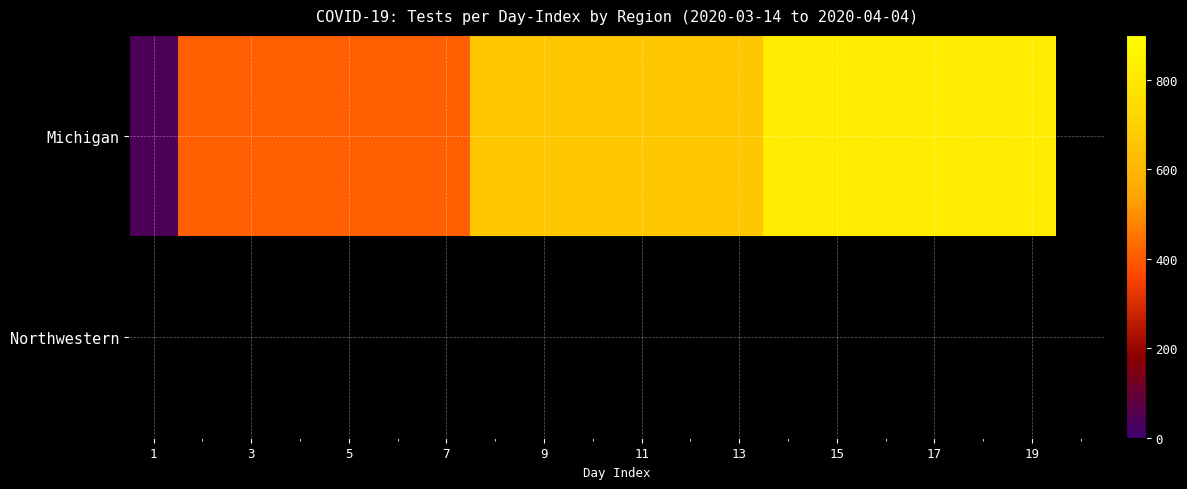

What is the maximum value for Michigan?

815.0